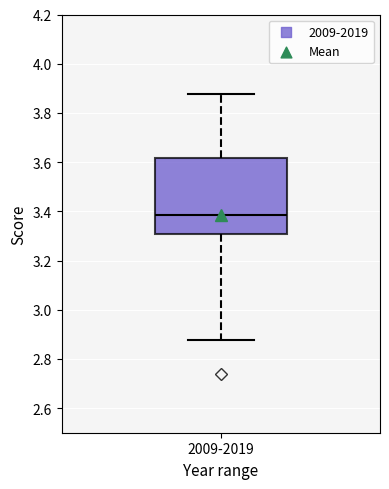

Read this box plot against the y-axis: the position of the median line, the range covered by the box, and the ends of both whiskers. The values are not printed on the chart, so give them approximately, as read against the axis.

median 3.38, box 3.30 to 3.62, whiskers 2.88 to 3.88